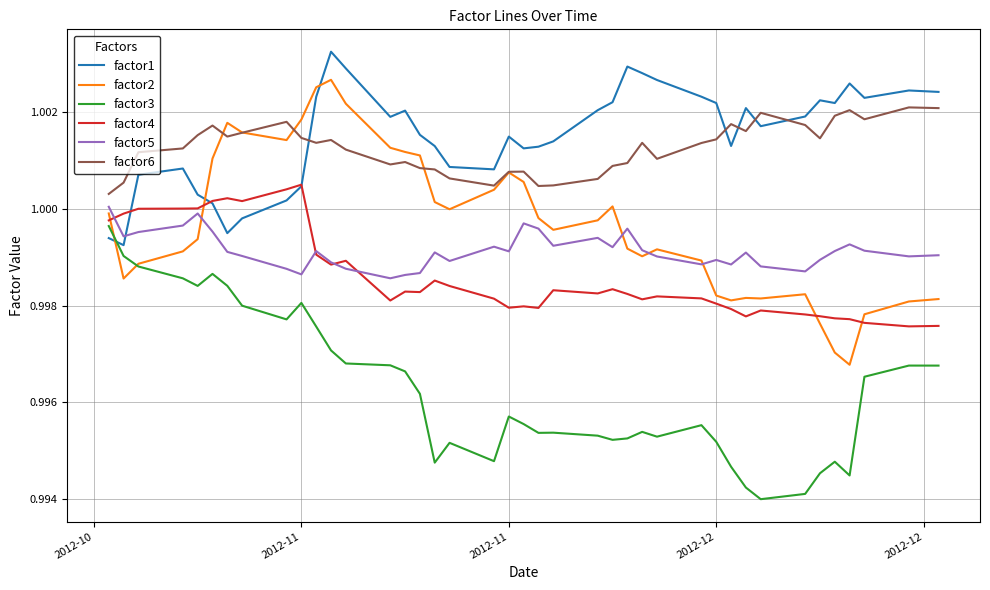

True or false: factor3 and factor6 cross at least once.

False